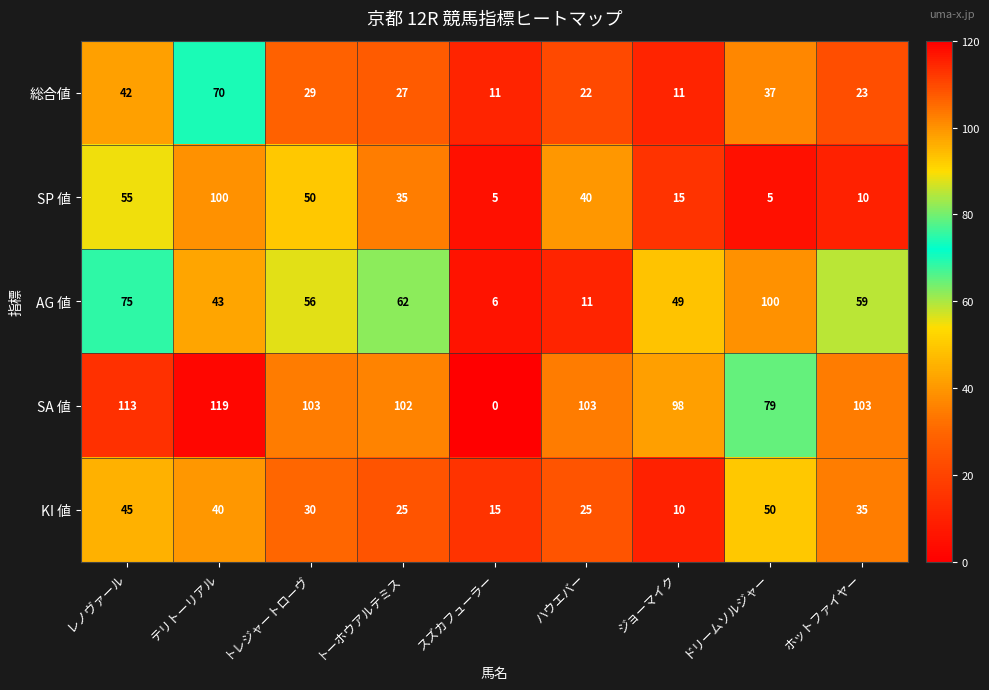

The value of 総合値 at ドリームソルジャー is 37. True or false?

True